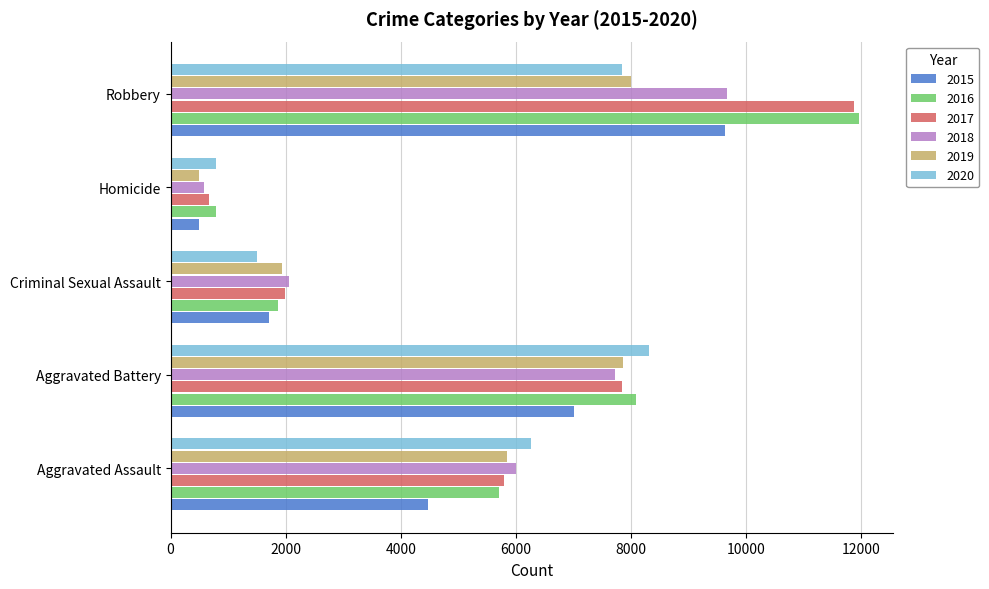

What is the total value across all series at Homicide?

3828